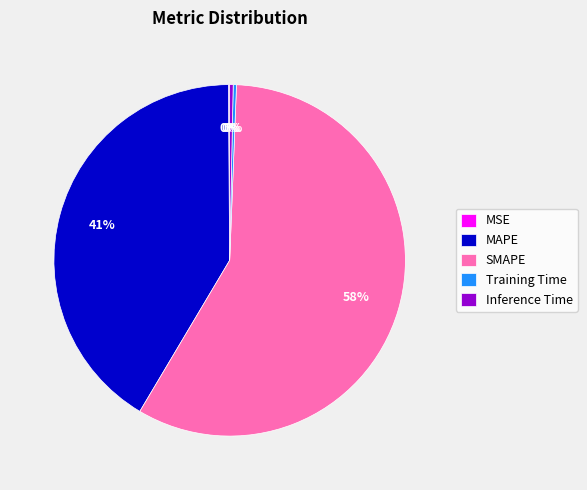

Which category has the biggest portion of the pie?

SMAPE